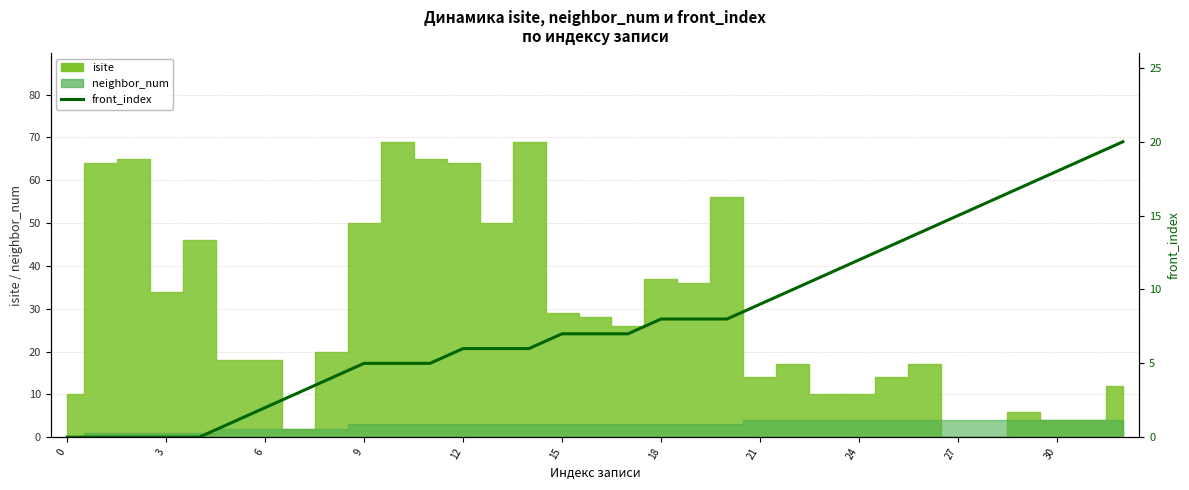

Does the chart display data point markers on the line(s)?

No